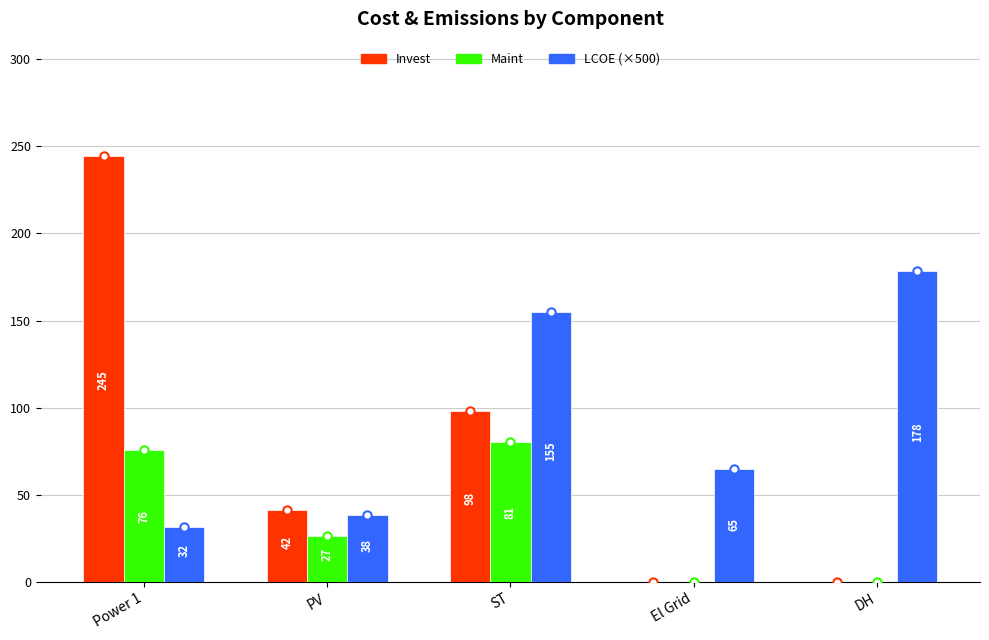

Between PV and El Grid, which series saw the biggest shift?

Invest